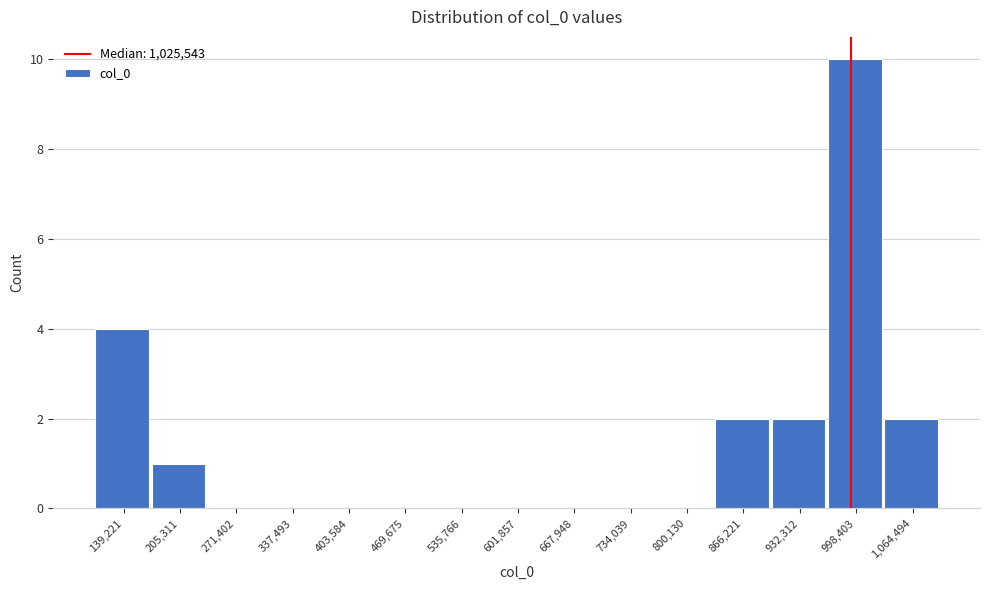

Reading left to right, list all the values displayed in this chart.

139,221=4	205,311=1	271,402=0	337,493=0	403,584=0	469,675=0	535,766=0	601,857=0	667,948=0	734,039=0	800,130=0	866,221=2	932,312=2	998,403=10	1,064,494=2